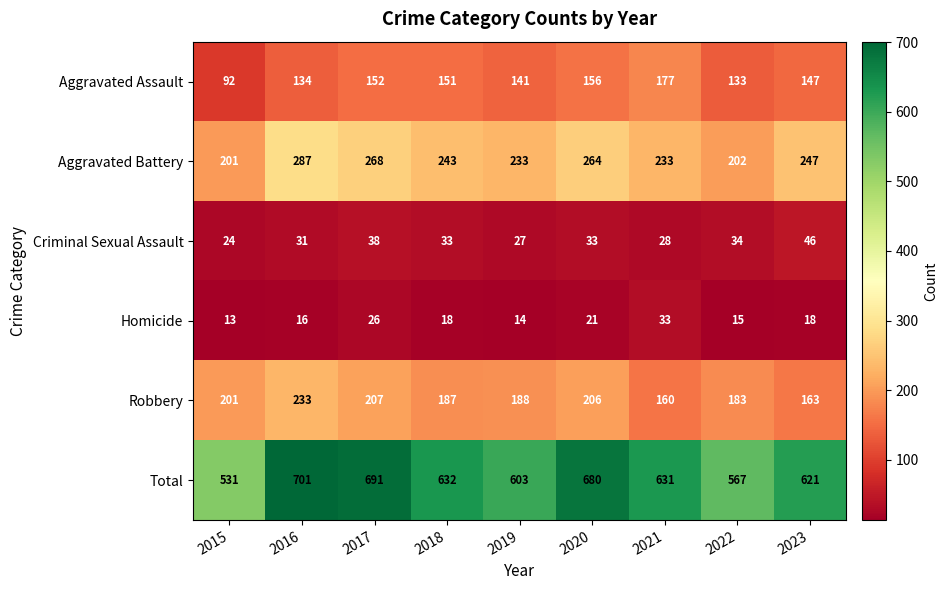

At 2022, list the series in order from smallest to largest.

Homicide, Criminal Sexual Assault, Aggravated Assault, Robbery, Aggravated Battery, Total